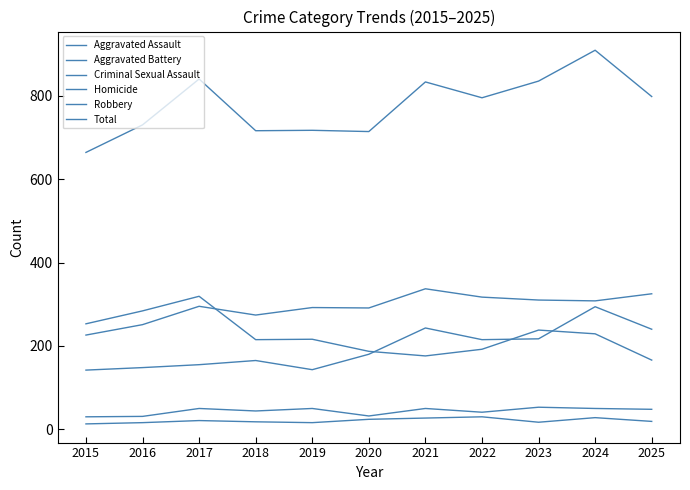

Is this an area chart (filled region under the line)?

No